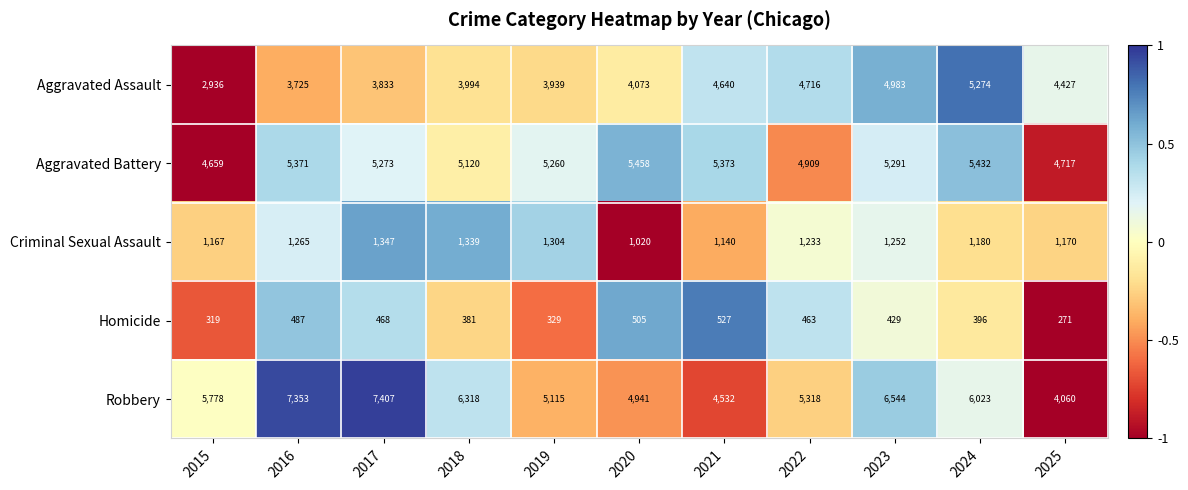

How many distinct data groups are displayed?

5